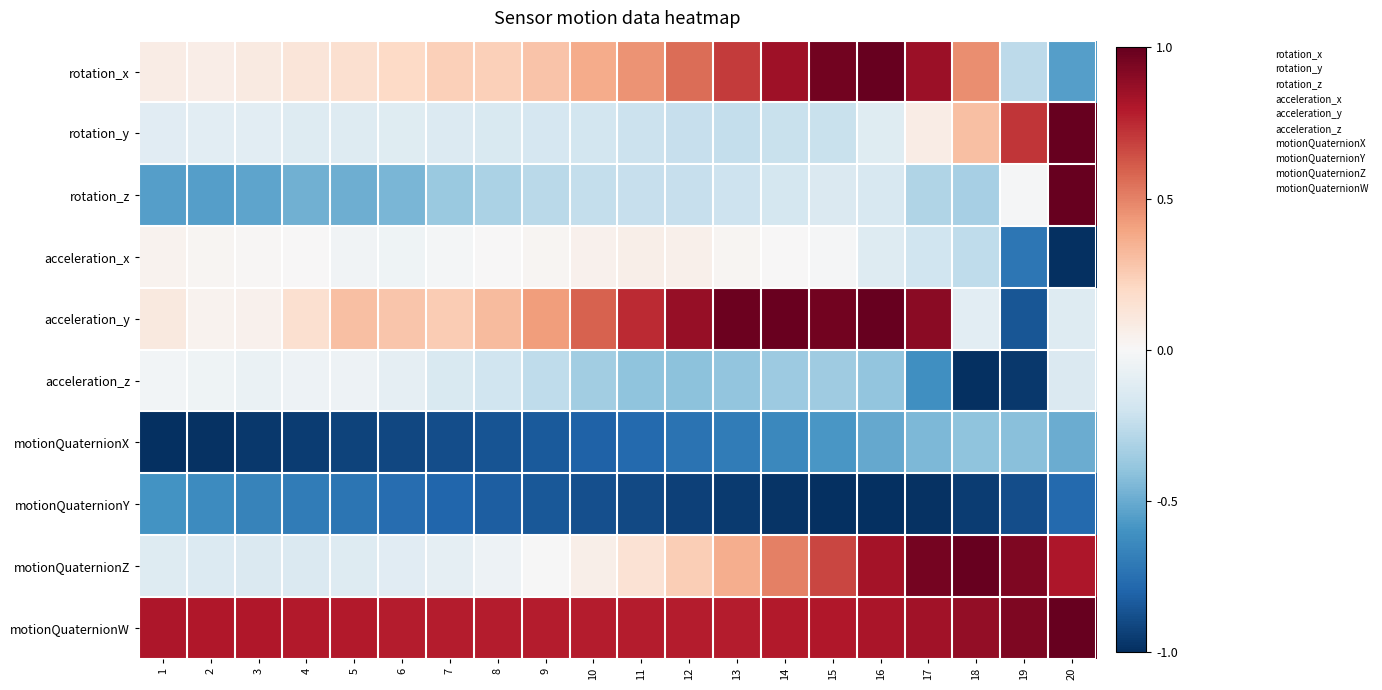

At which category is the sum across all series the highest?

16